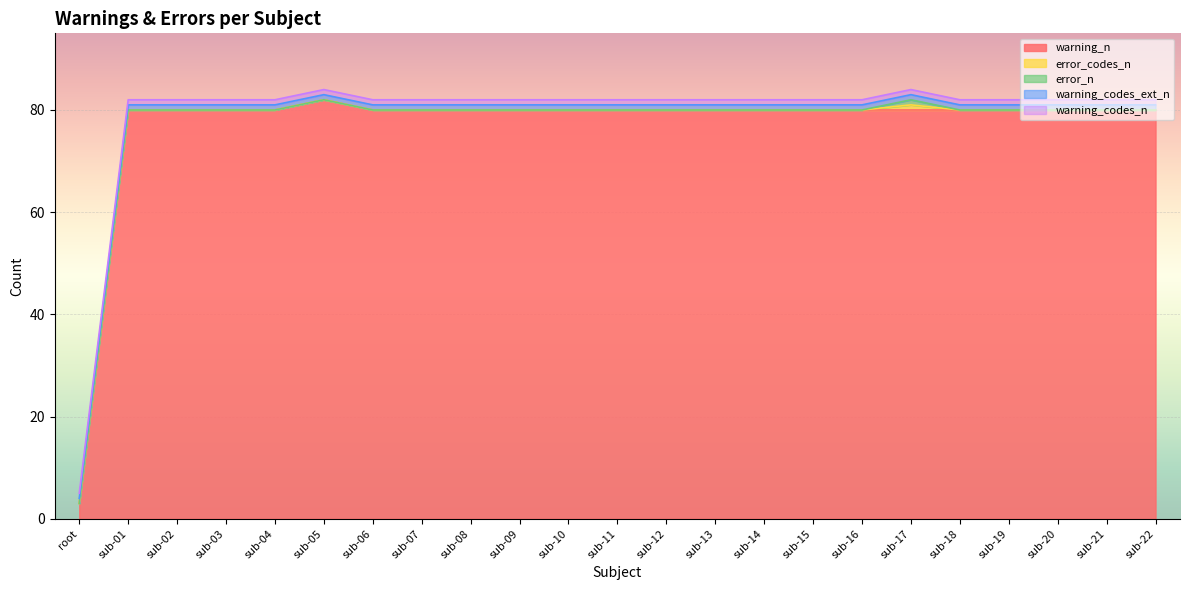

Where is the first local maximum for error_n?

sub-17